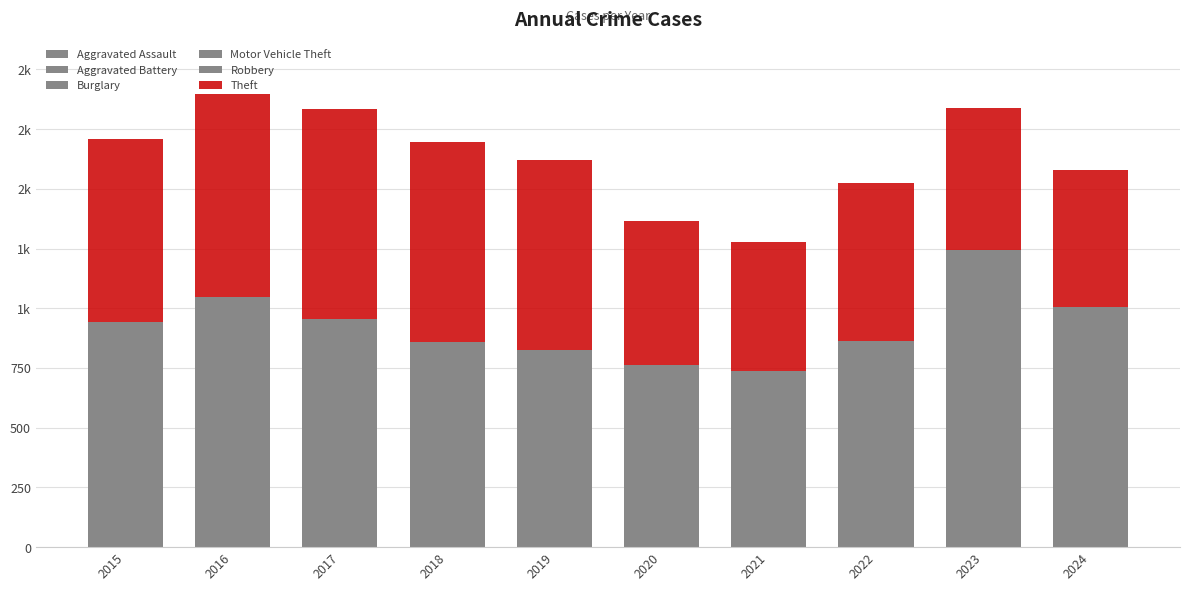

Does the chart contain stacked bars?

Yes